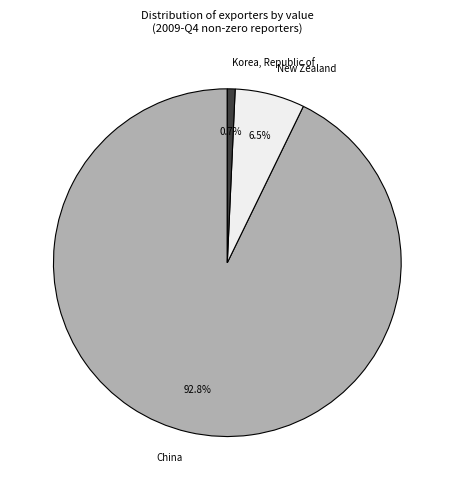

Approximately how many times larger is the value at China compared to Korea, Republic of?

128.6